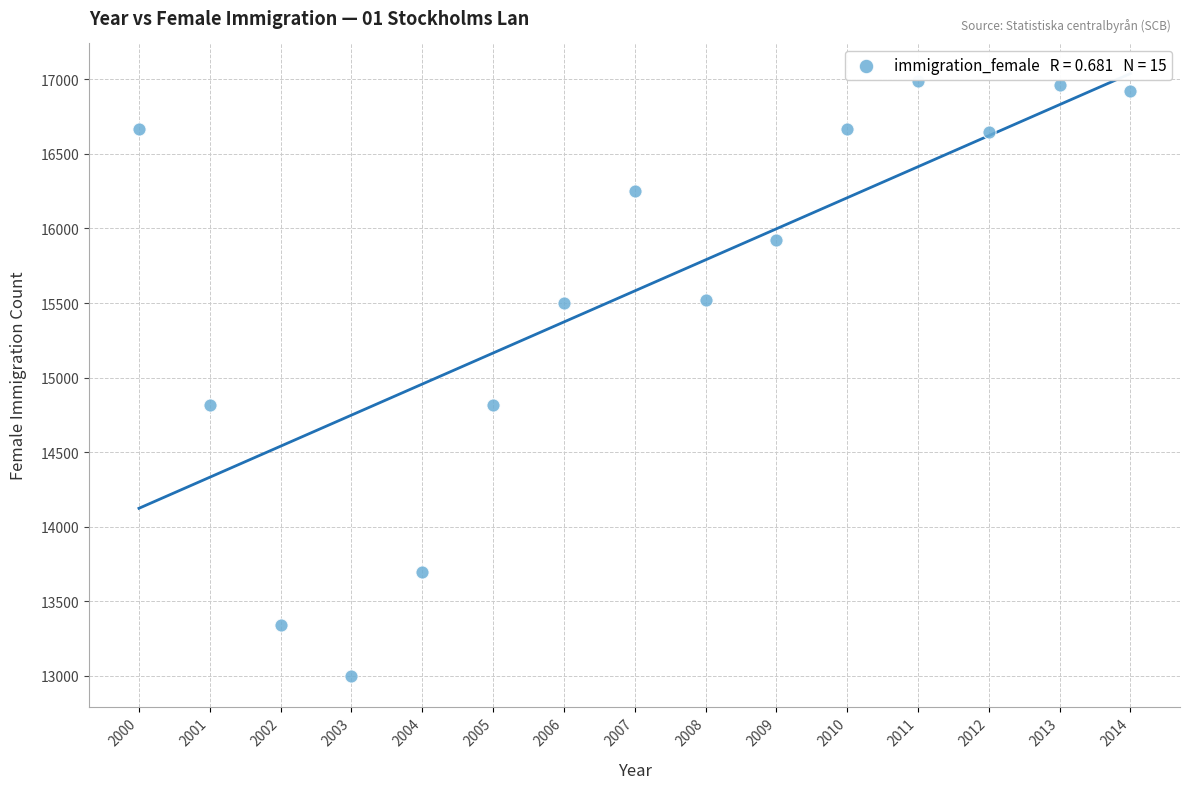

What is the range of X values (max minus min)?

14